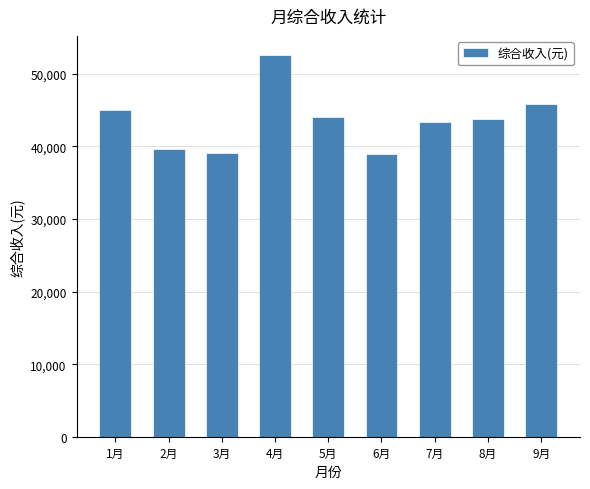

Which has a higher value, 6月 or 5月?

5月